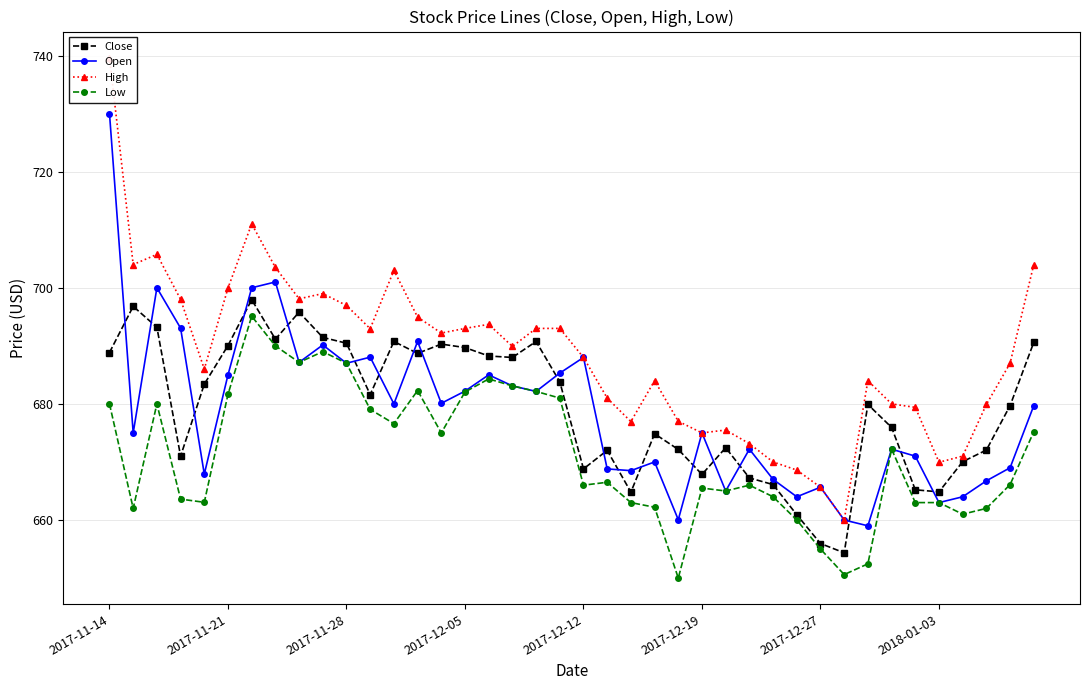

True or false: Low has more than 0 points higher than both neighbors.

True